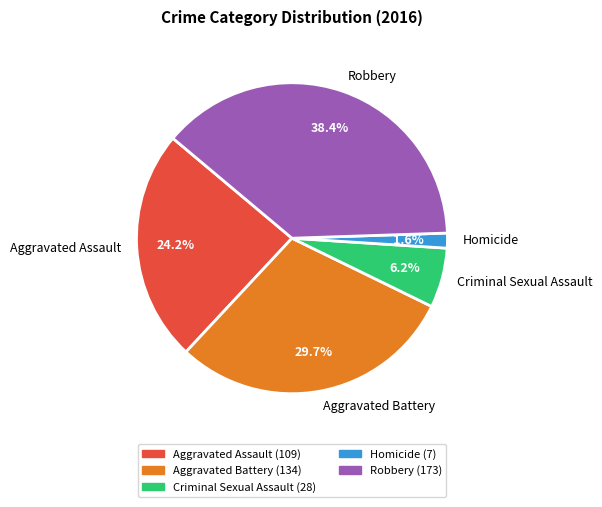

Does Criminal Sexual Assault represent more than half of the total?

No